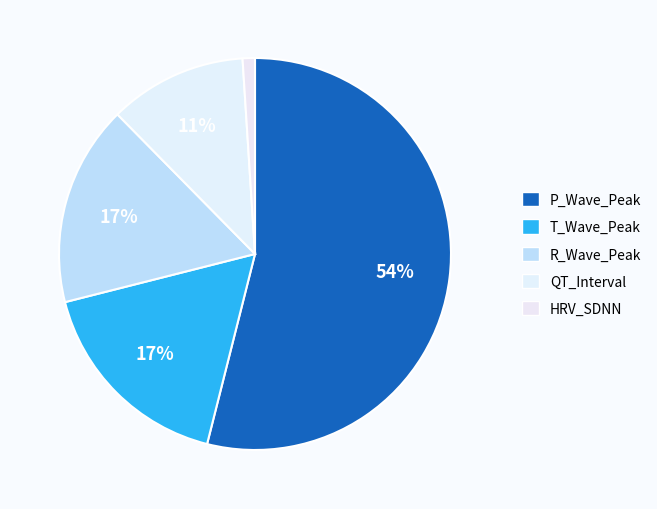

What is the total percentage of P_Wave_Peak and QT_Interval?

65.3%